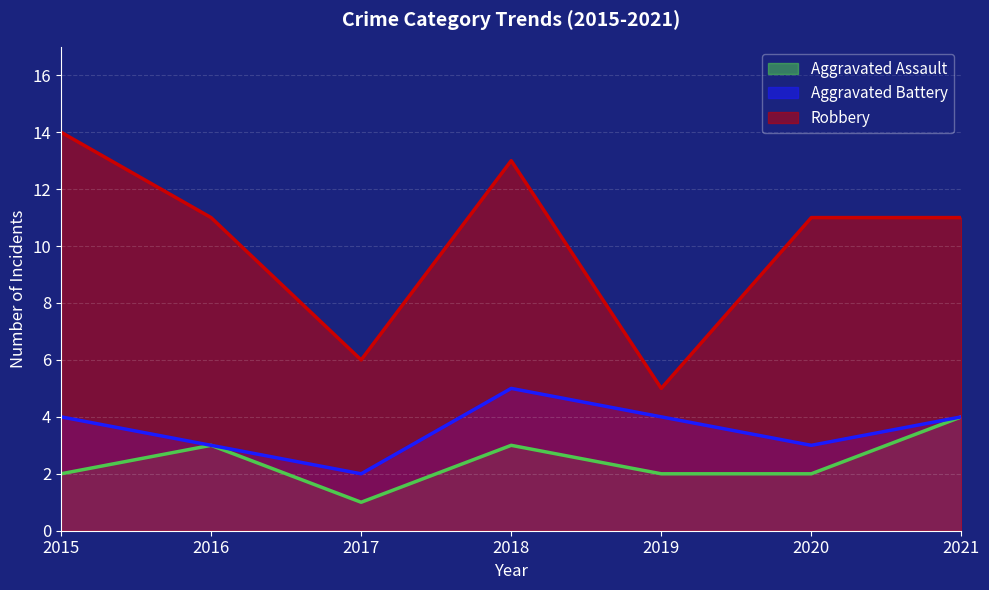

True or false: Aggravated Battery and Robbery intersect in this chart.

False